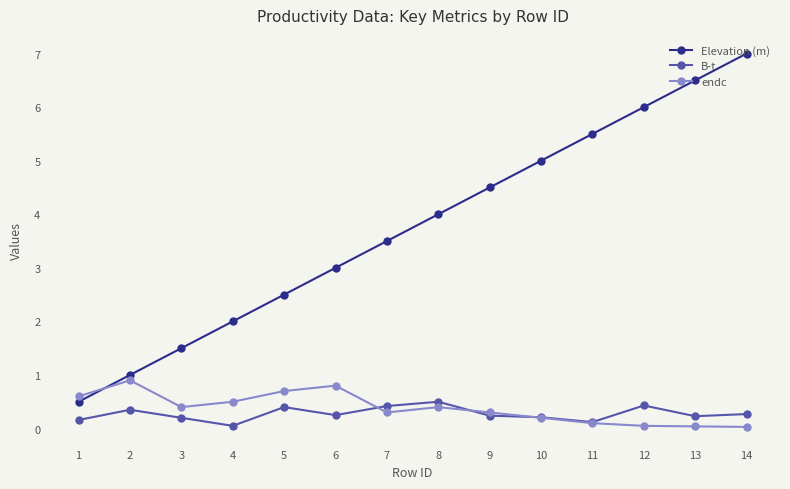

What is the average value of the B-t series?

0.3